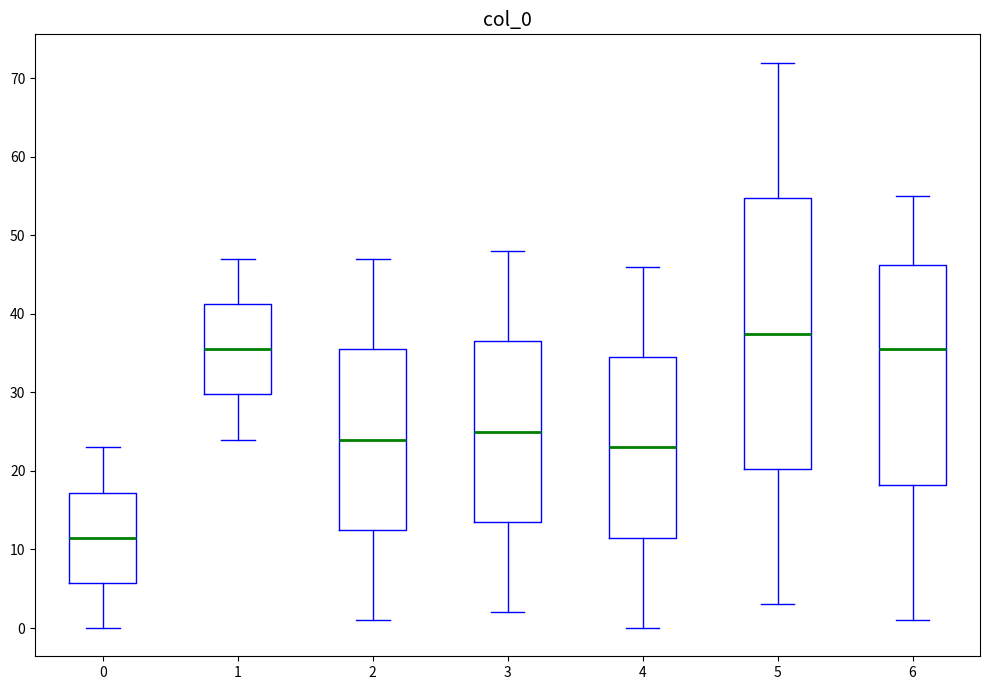

Which box is the tallest, from its lower edge to its upper edge?

5